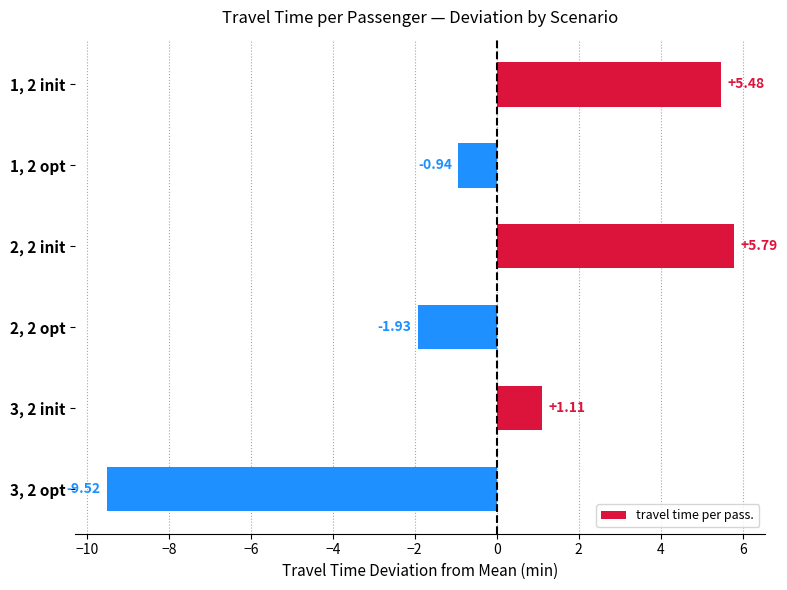

Between 2, 2 init and 3, 2 init, which is larger?

2, 2 init